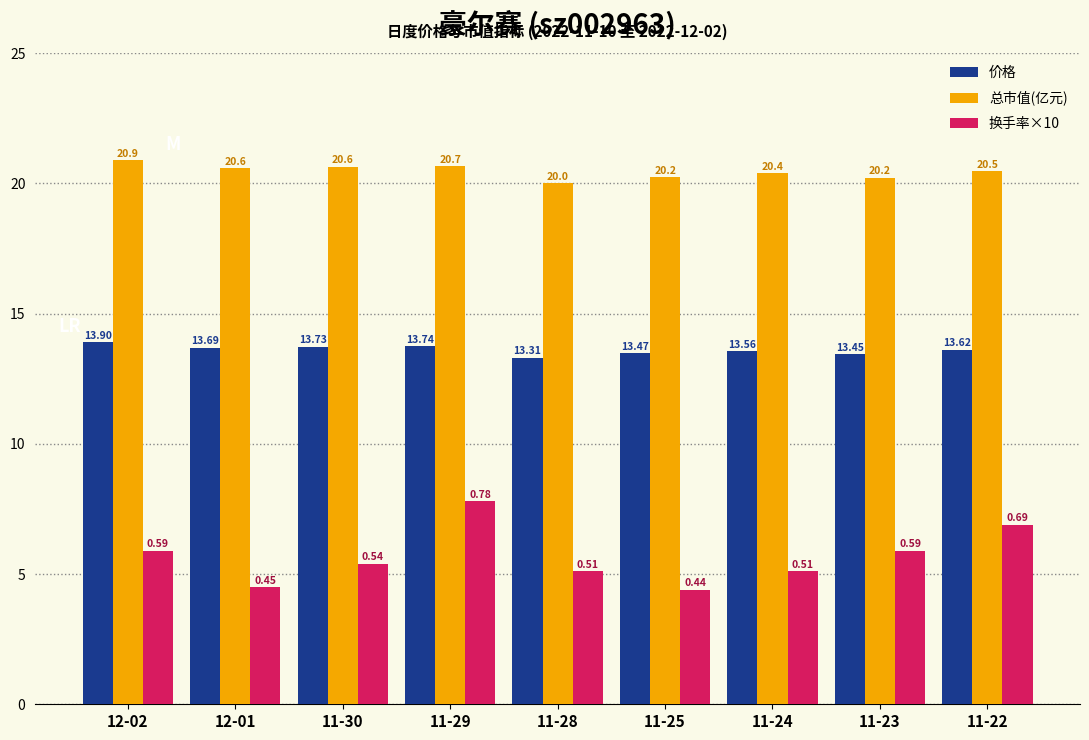

Which category has the lowest value in the 价格 series?

11-28